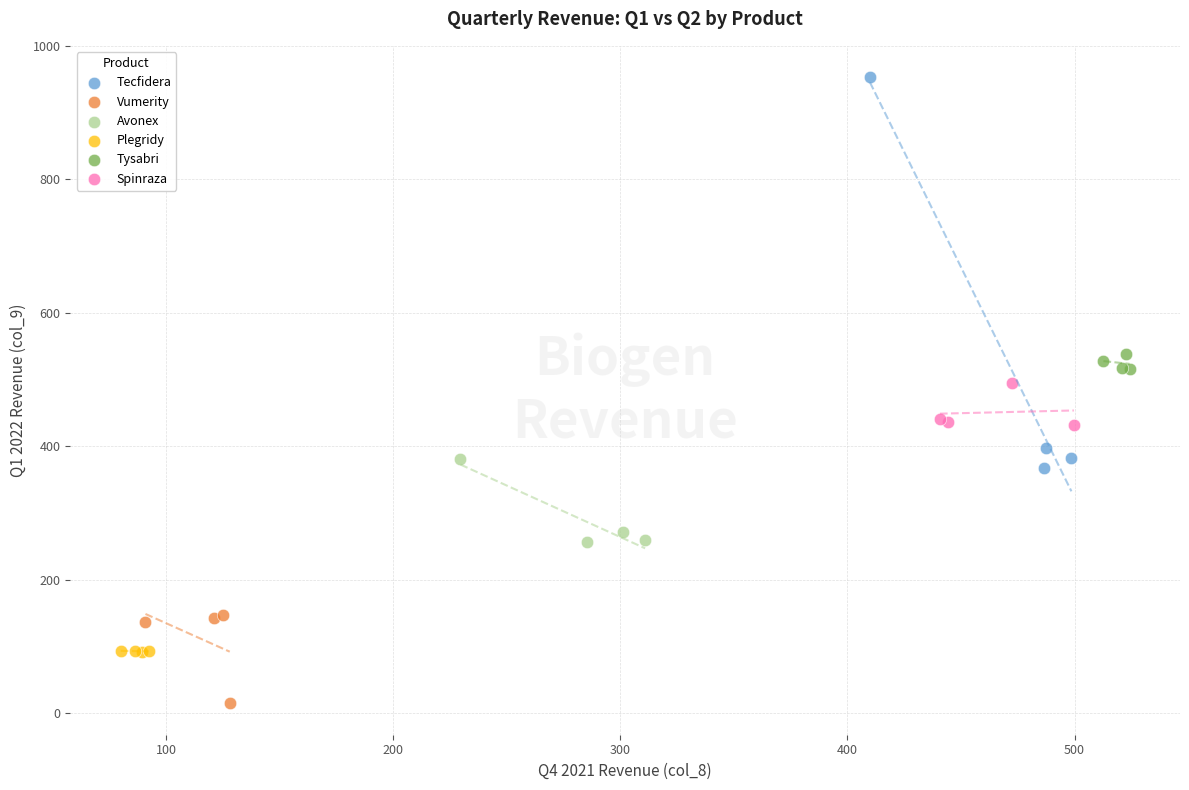

Which series contains the highest Y value?

Tecfidera